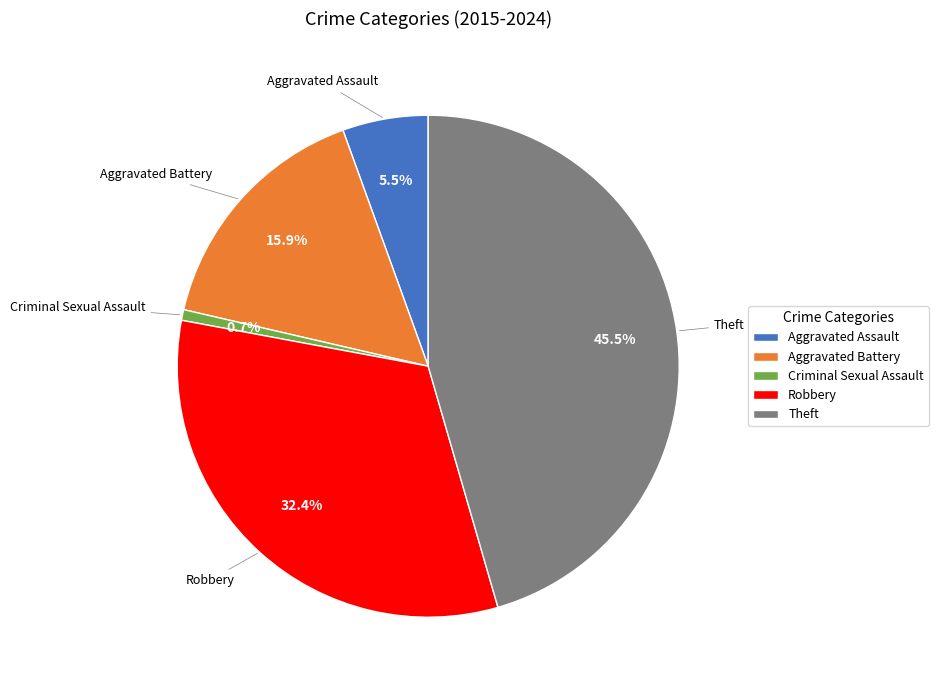

Rank the categories by value from lowest to highest.

Criminal Sexual Assault, Aggravated Assault, Aggravated Battery, Robbery, Theft